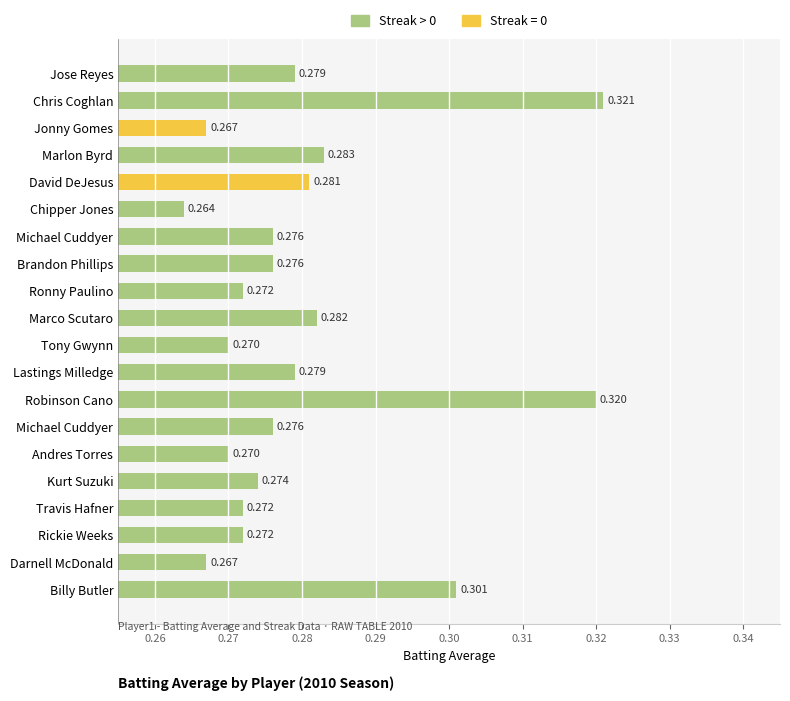

How many bars are there in total?

20